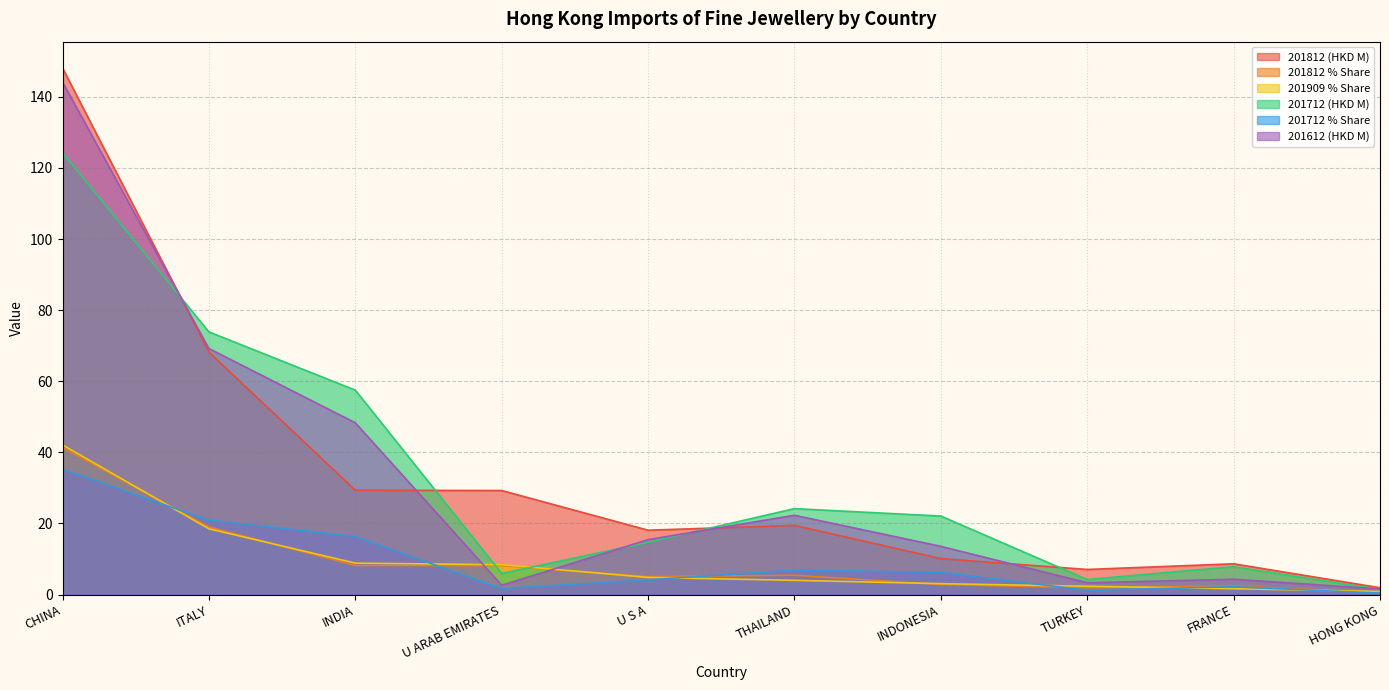

True or false: 201612 (HKD M) and 201712 (HKD M) cross at least once.

True